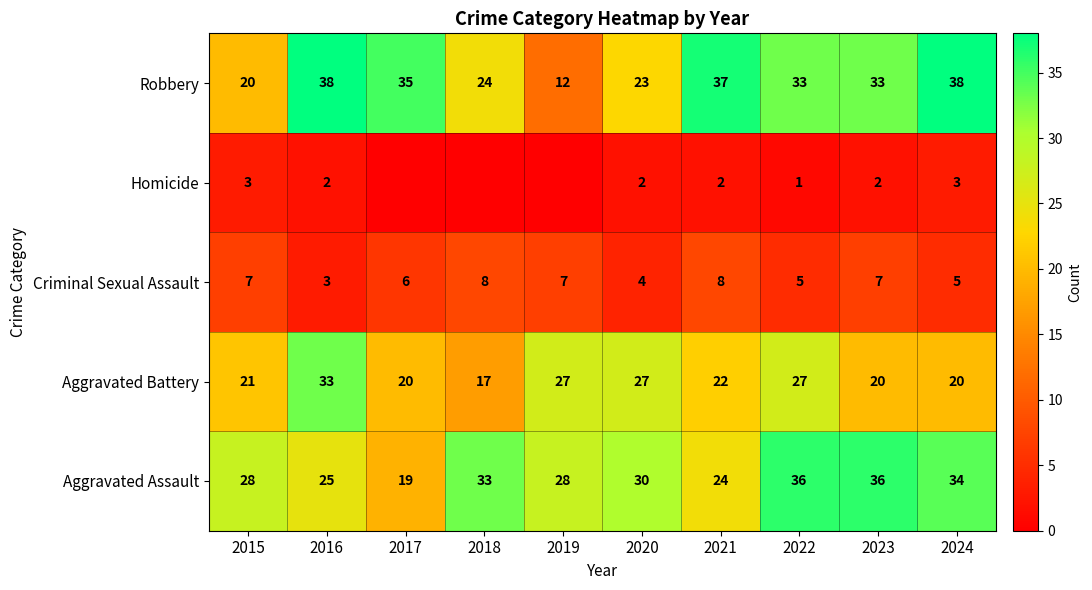

The Robbery series shows 5 at 2018. True or false?

False